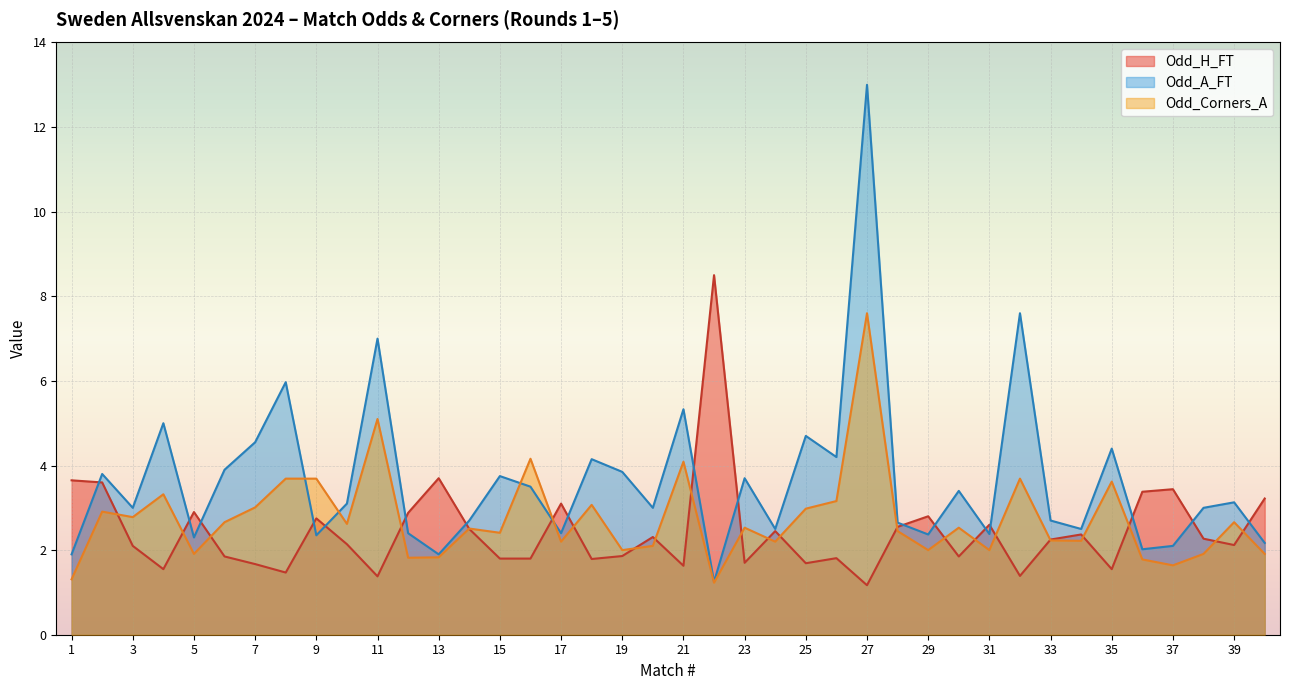

Is it true that Odd_H_FT equals 3.7 at 13?

True